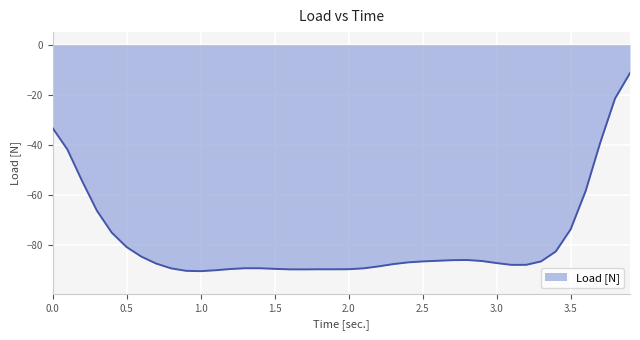

What is the sum of all values?

-3117.8